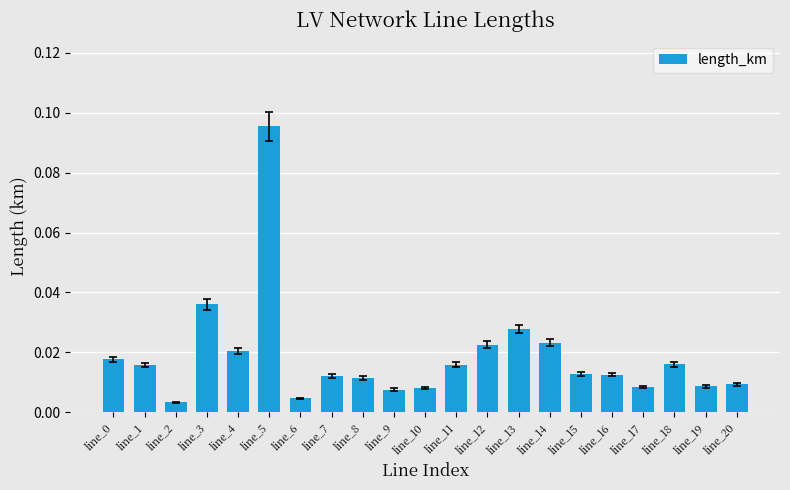

What is the sum of all values?

0.4